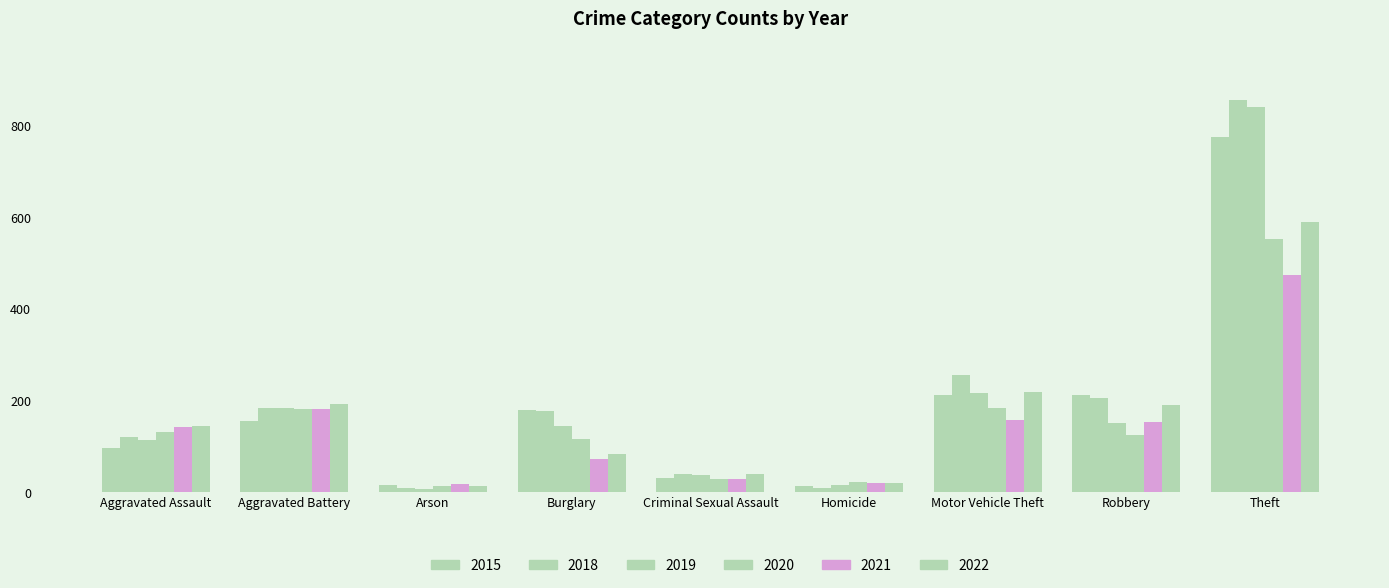

Which series changed the most between Aggravated Battery and Arson?

2022